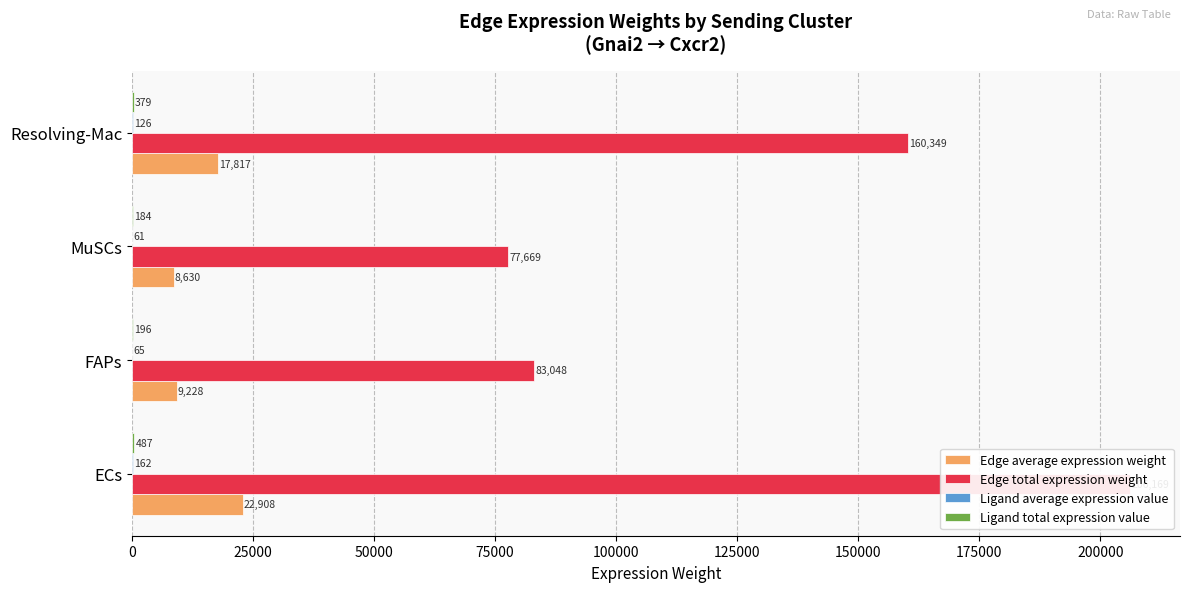

Is the value of Ligand total expression value at FAPs greater than the value of Ligand average expression value at FAPs?

Yes